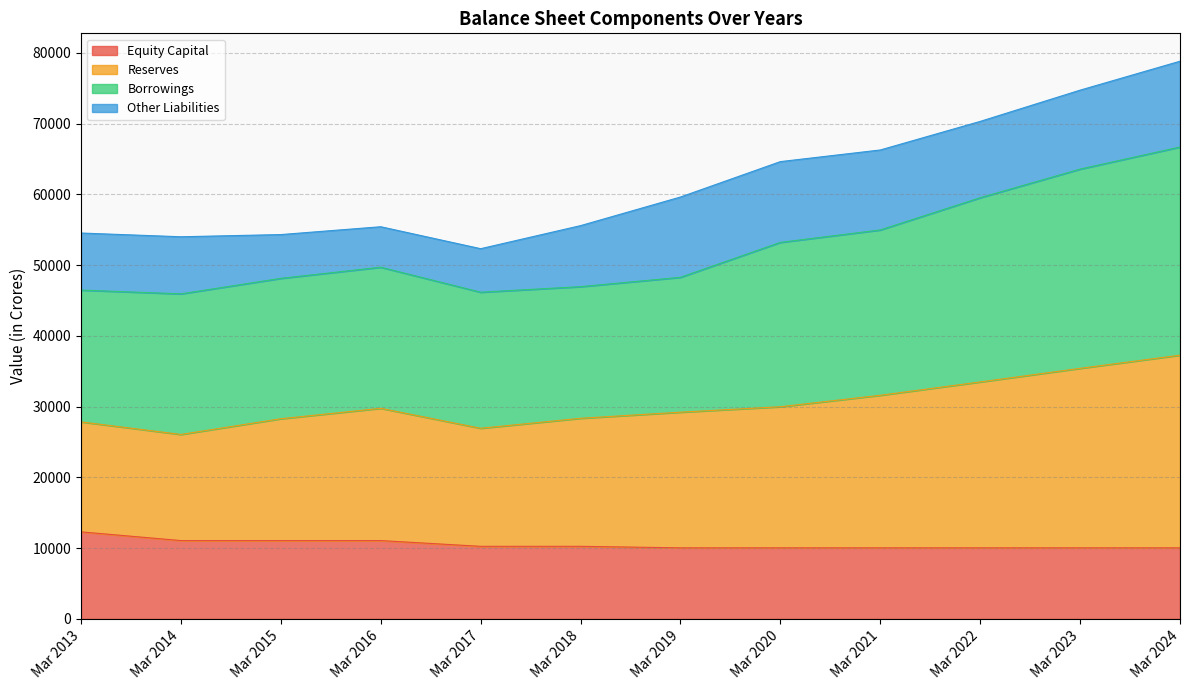

What is the sum of all Equity Capital values?

126302